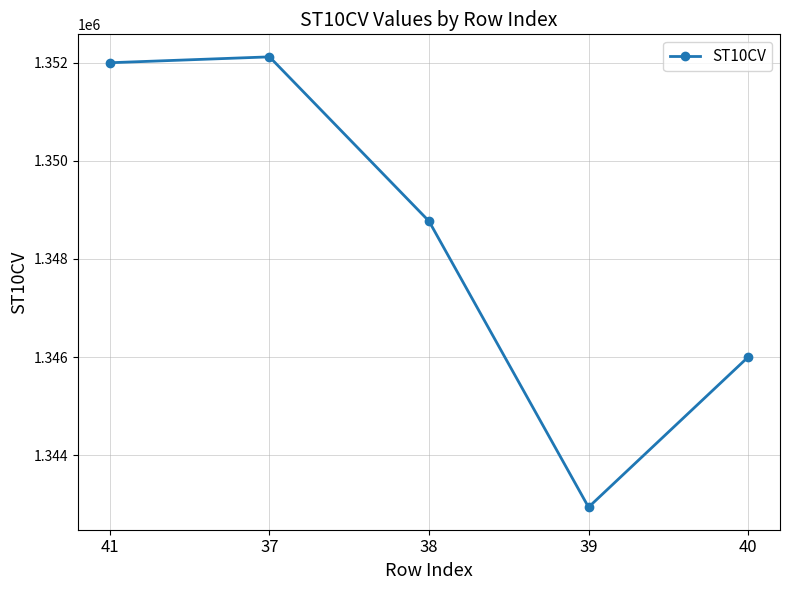

Reading right to left, what are all the values shown in this chart?

1346000	1342940	1348770	1352120	1352000